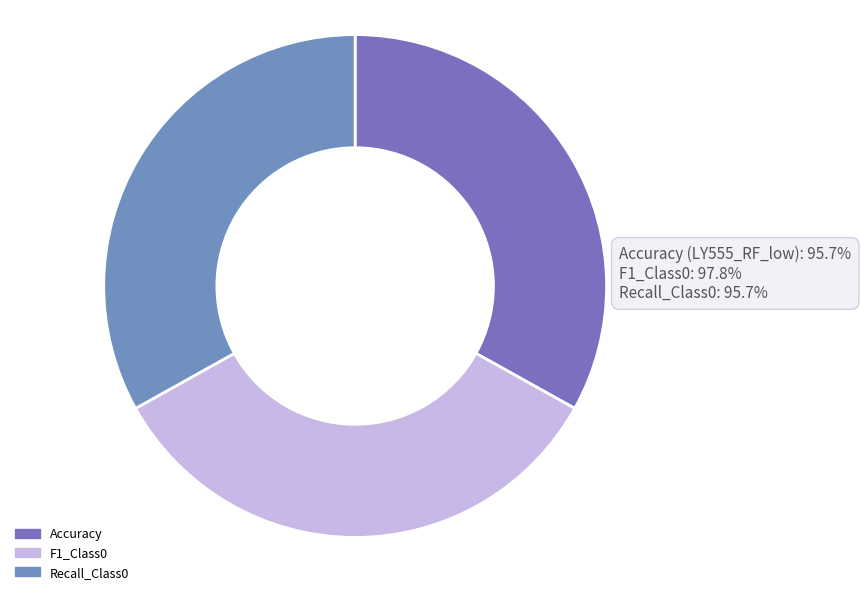

What is the largest slice in the pie chart?

F1_Class0